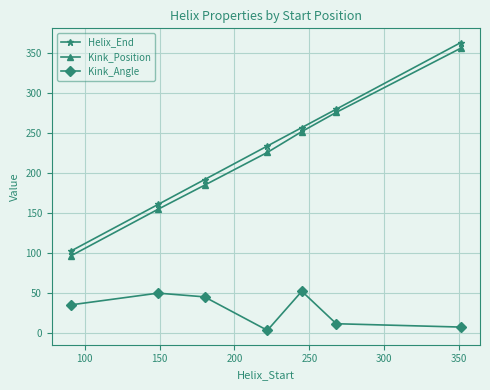

What is the maximum value shown in the chart?

363.0